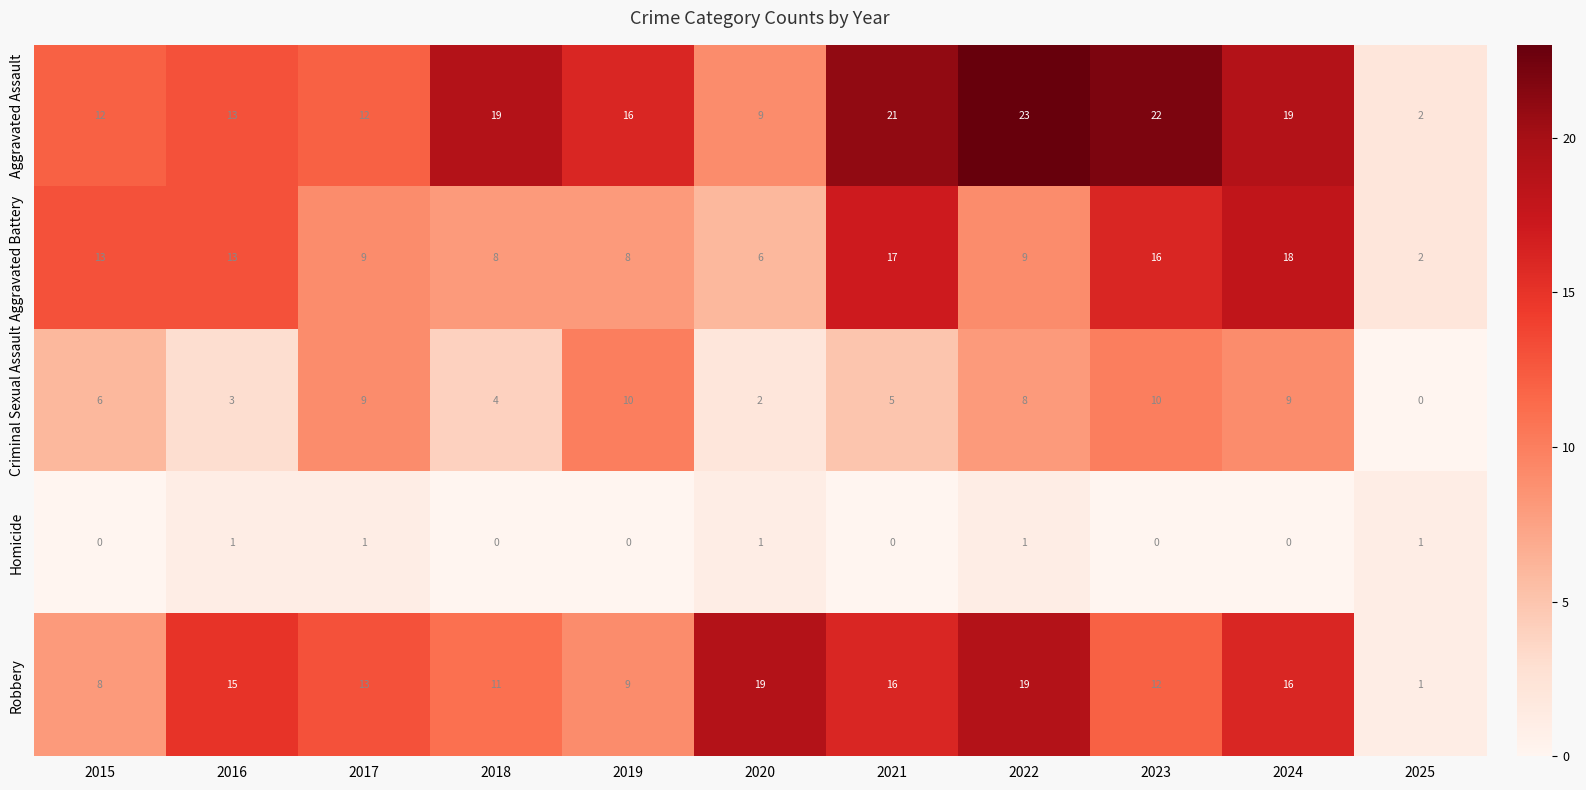

What value does the Criminal Sexual Assault series have at 2024, to the nearest 10?

10